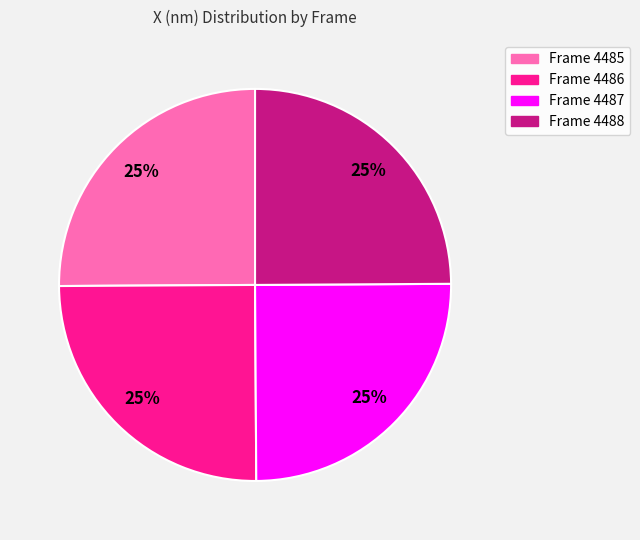

Approximately how many times larger is the value at Frame 4487 compared to Frame 4486?

1.0